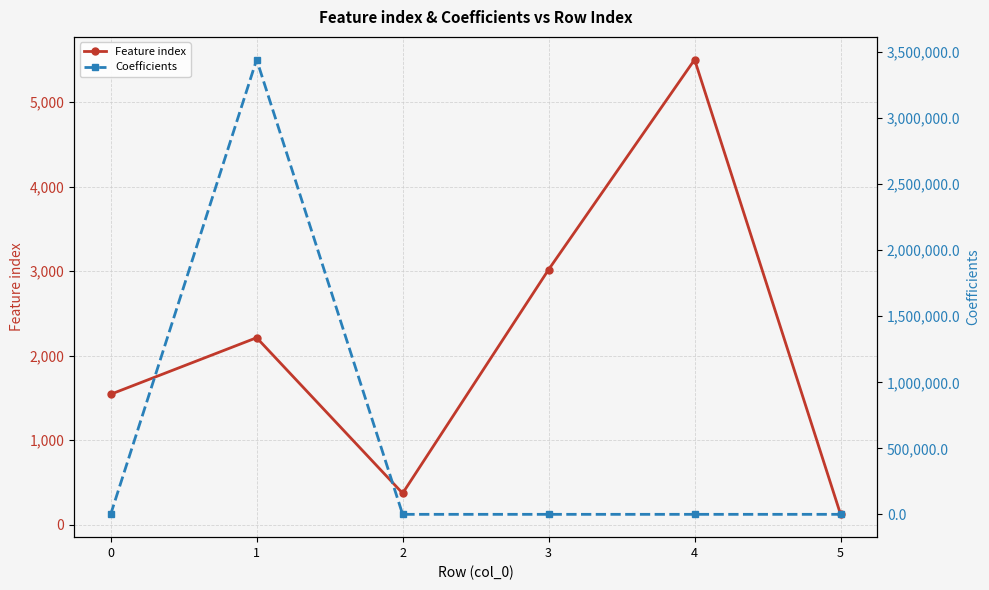

The value of Feature index at 1 is 2212.0. True or false?

True